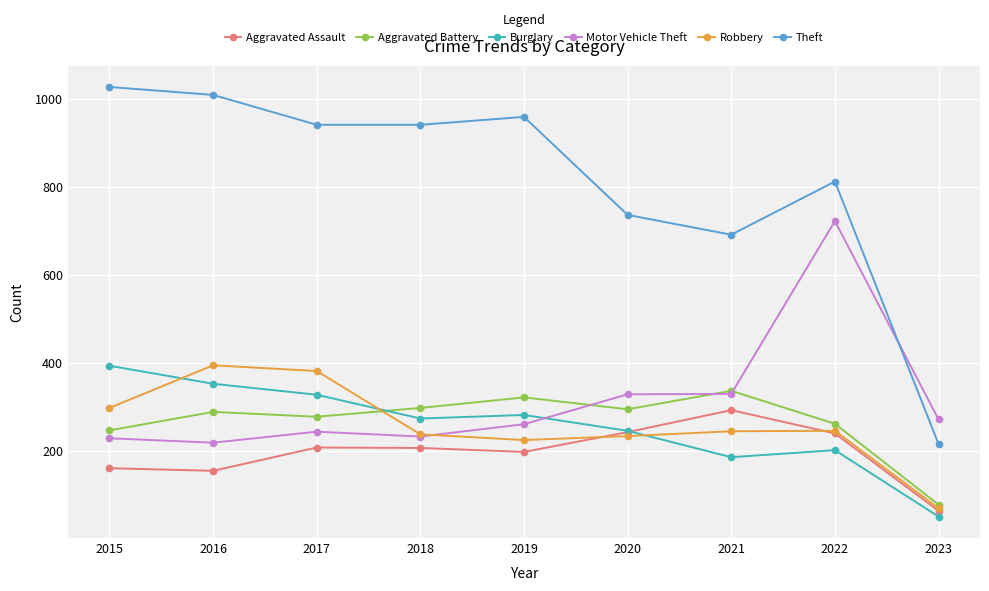

How many series are shown in this chart?

6